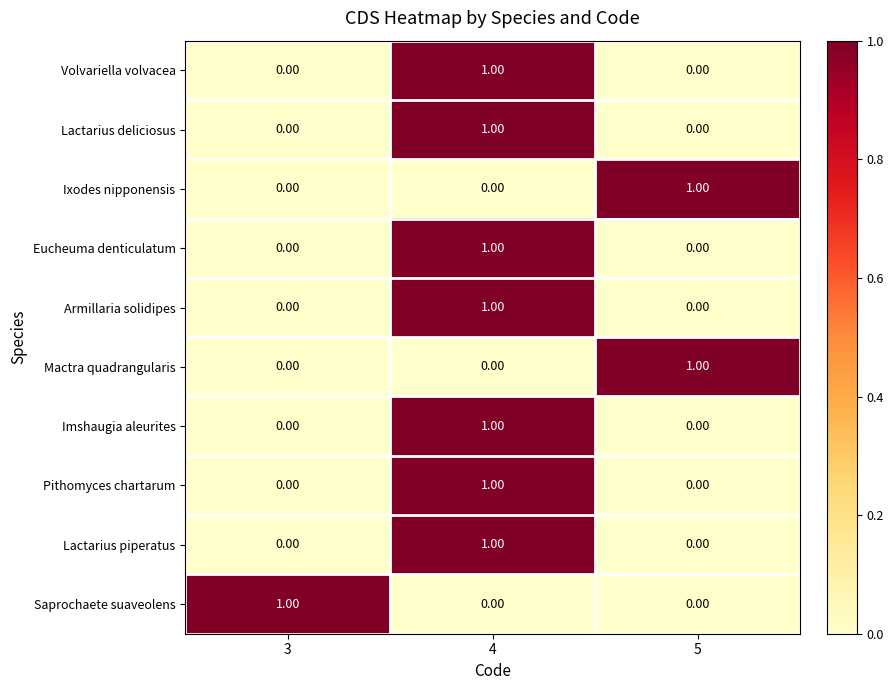

At how many categories does at least one series exceed 0?

3